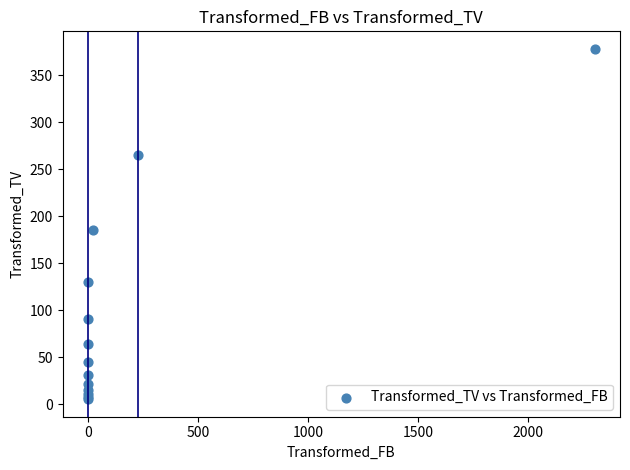

What Y value in the scatter plot is closest to 191?

185.2